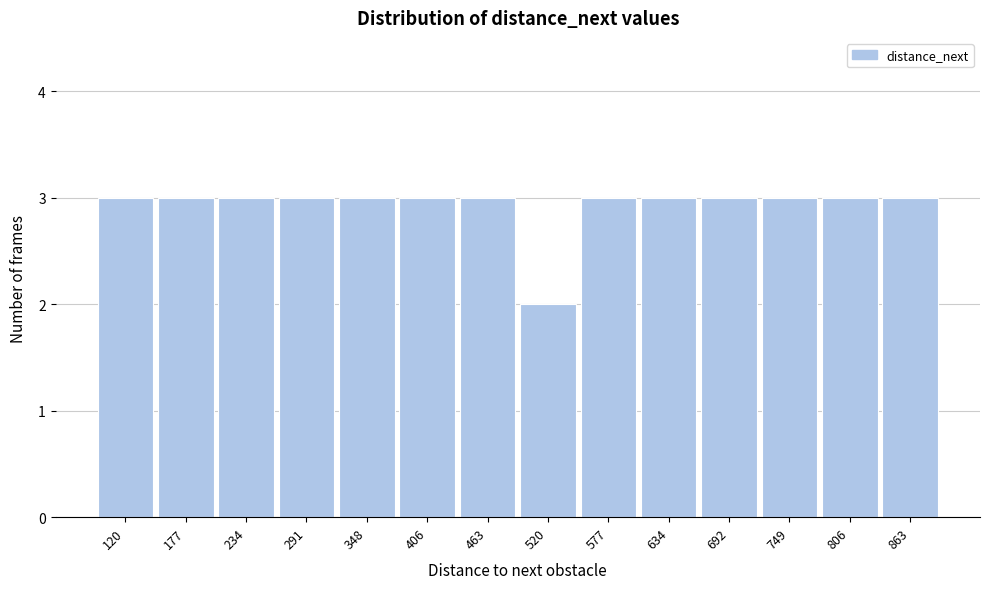

Reading left to right, what are all the values shown in this chart?

3	3	3	3	3	3	3	2	3	3	3	3	3	3